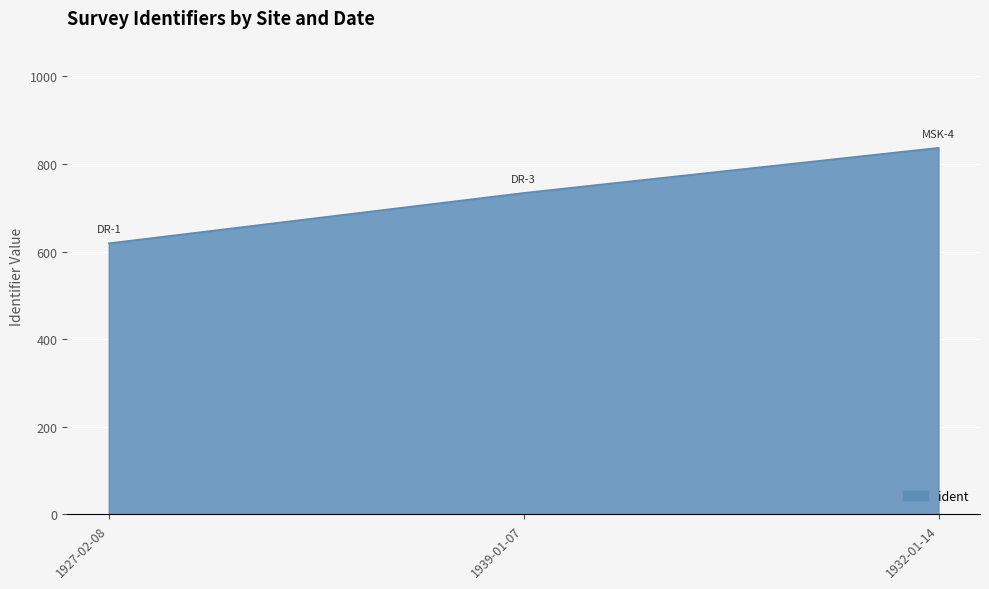

Reading right to left, list all the values displayed in this chart.

1932-01-14=837	1939-01-07=734	1927-02-08=619